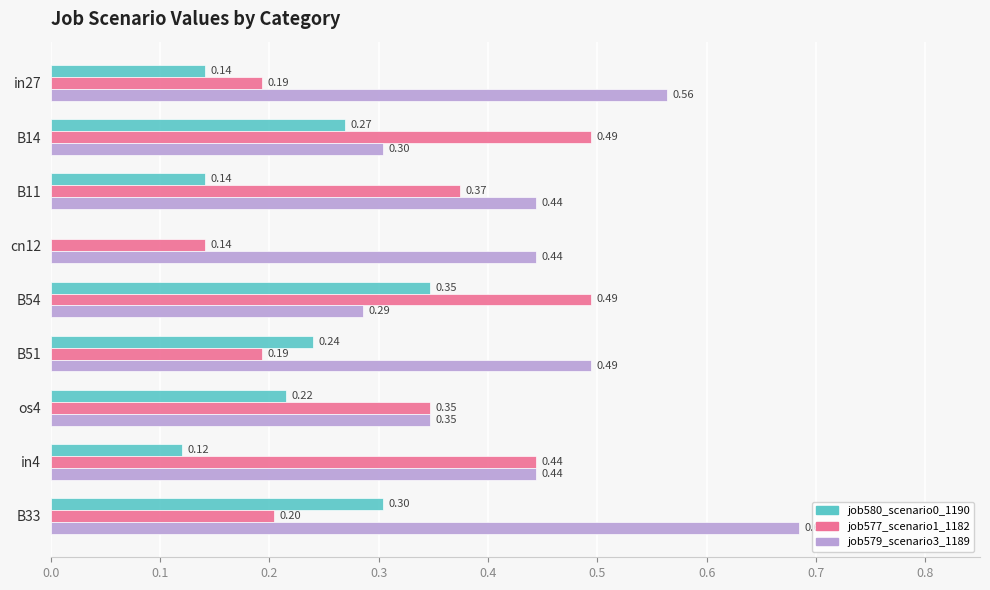

At which category is the sum across all series the highest?

B33